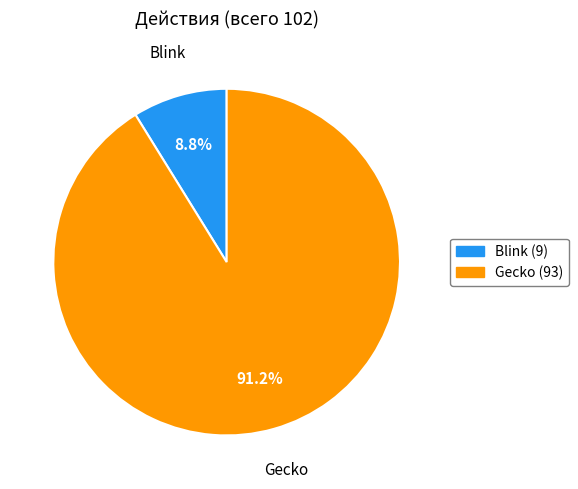

To the nearest percent, what is the average slice percentage?

50%